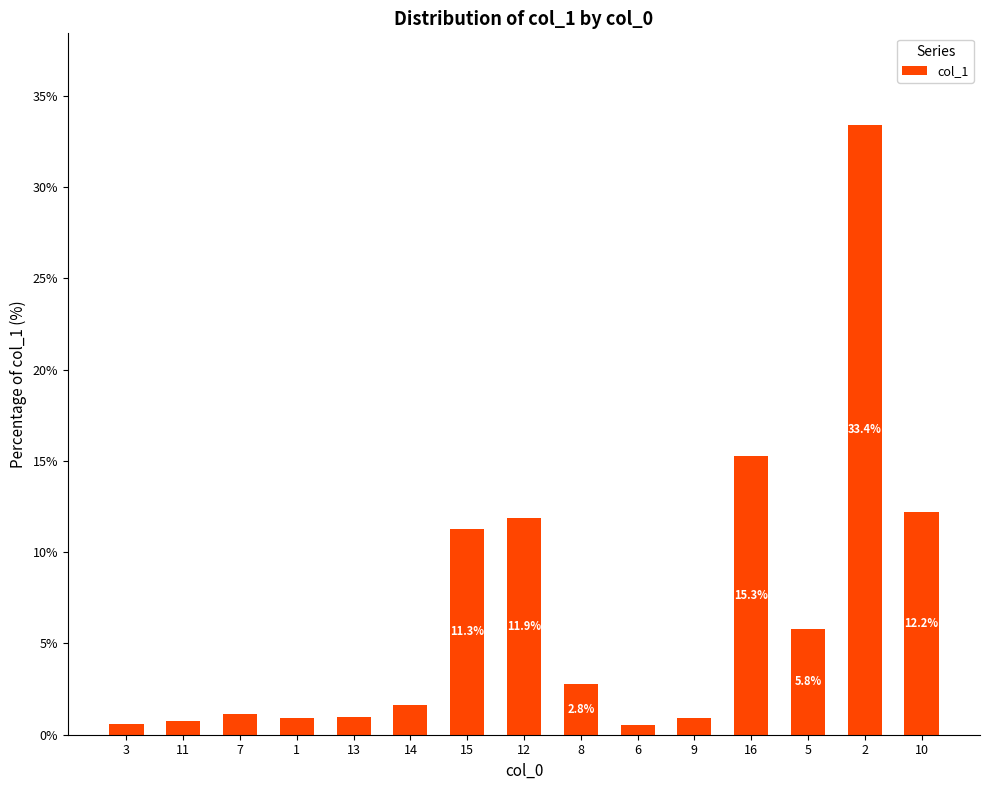

What is the label of the 8th bar from the left?

12